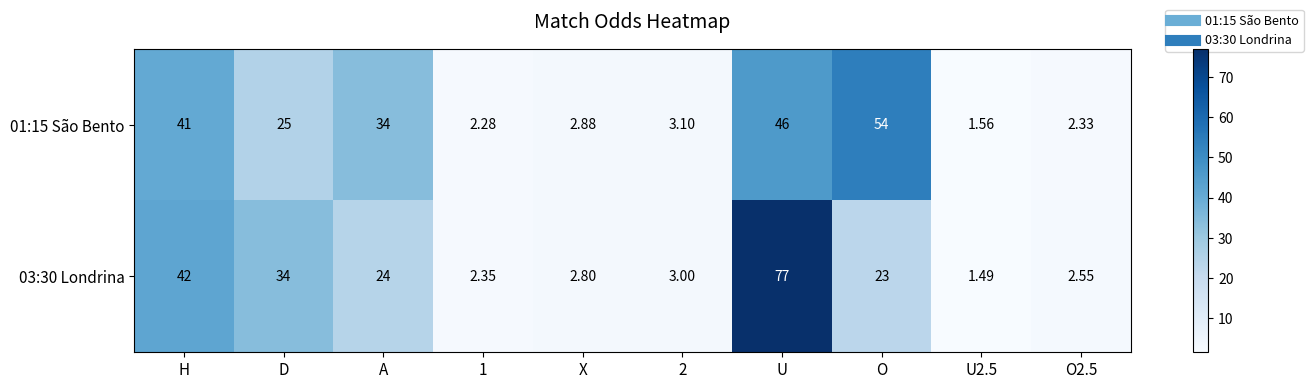

At which label does 03:30 Londrina reach its peak?

U